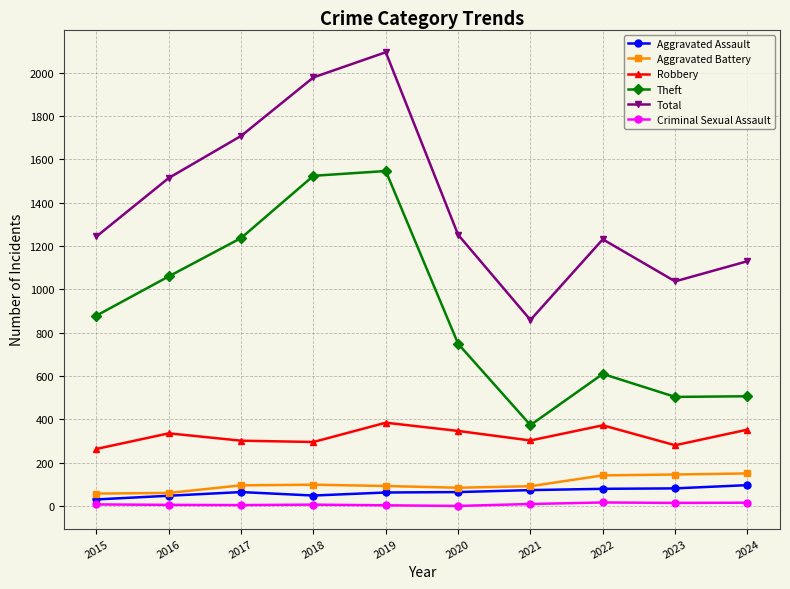

True or false: Aggravated Assault and Total intersect in this chart.

False